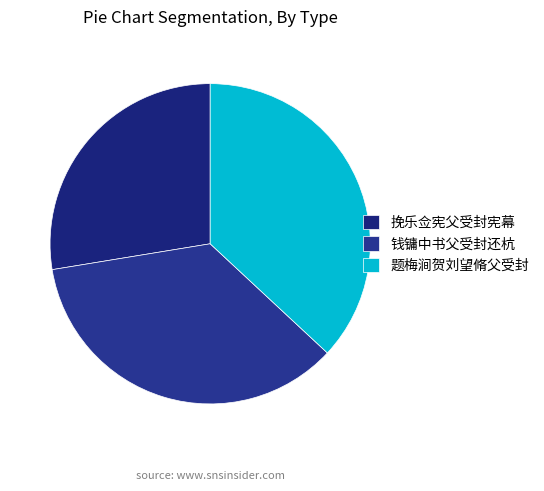

What is the change in value from 挽乐佥宪父受封宪幕 to 钱镛中书父受封还杭?

+145788